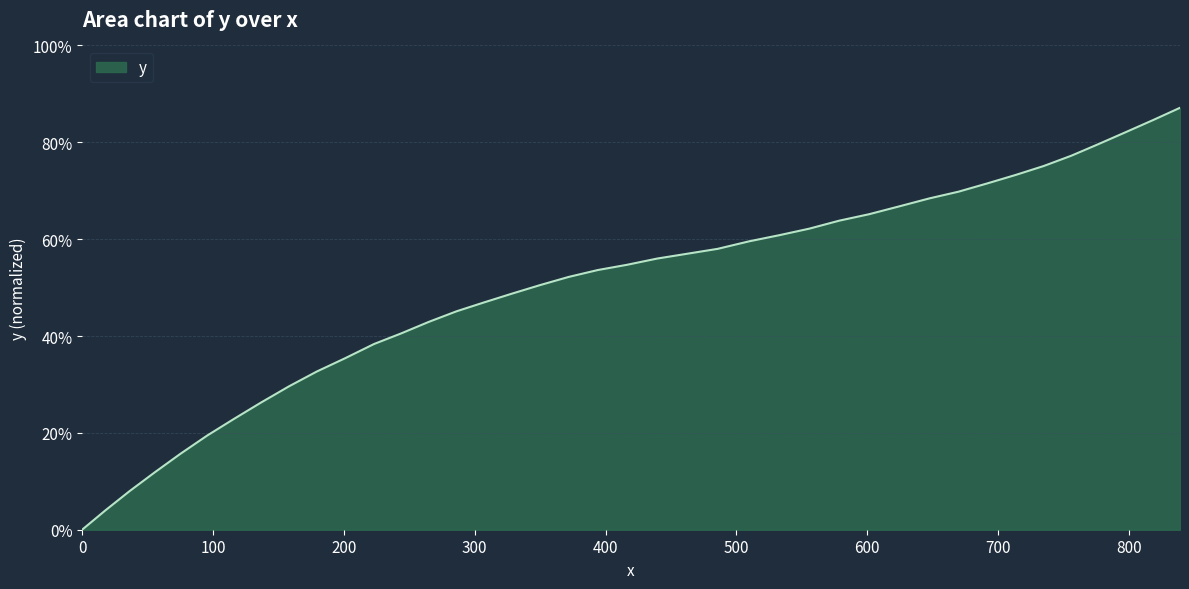

Reading right to left, list all the values displayed in this chart.

0.9	0.8	0.8	0.8	0.8	0.8	0.7	0.7	0.7	0.7	0.7	0.7	0.6	0.6	0.6	0.6	0.6	0.6	0.6	0.5	0.5	0.5	0.5	0.5	0.5	0.5	0.4	0.4	0.4	0.4	0.3	0.3	0.3	0.2	0.2	0.2	0.1	0.1	0.0	0.0